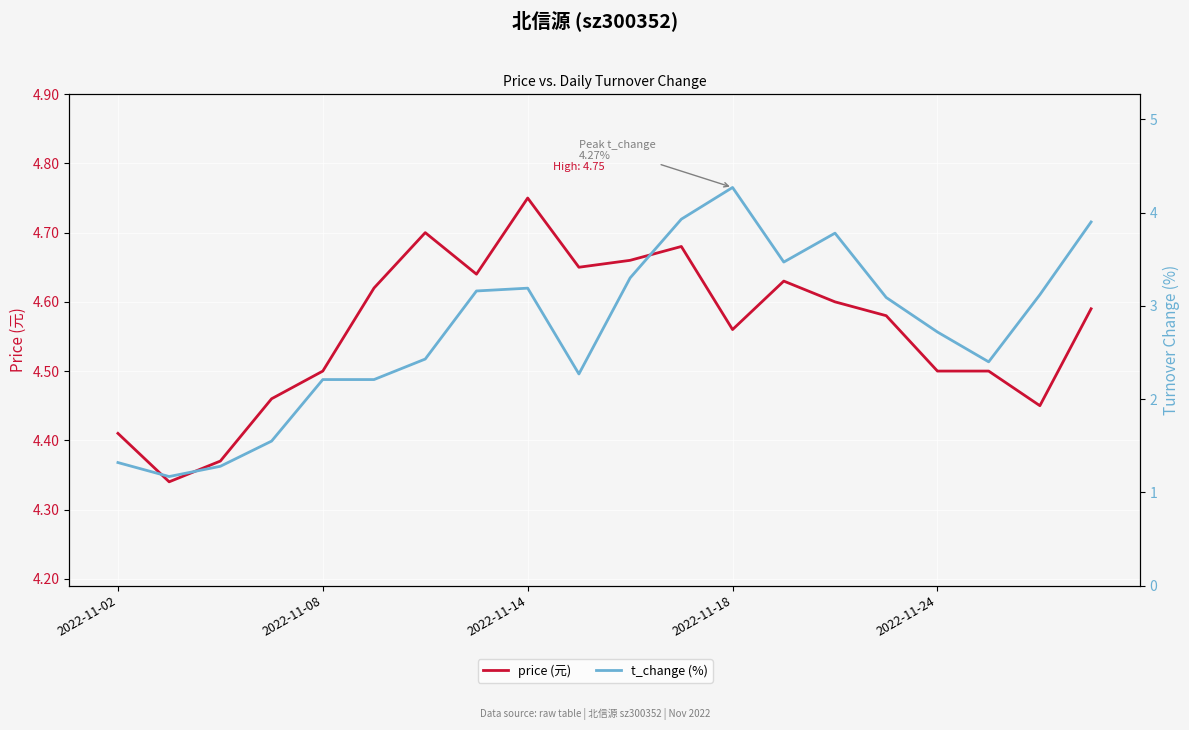

True or false: price (元) has a value of 4.7 at 10.

True